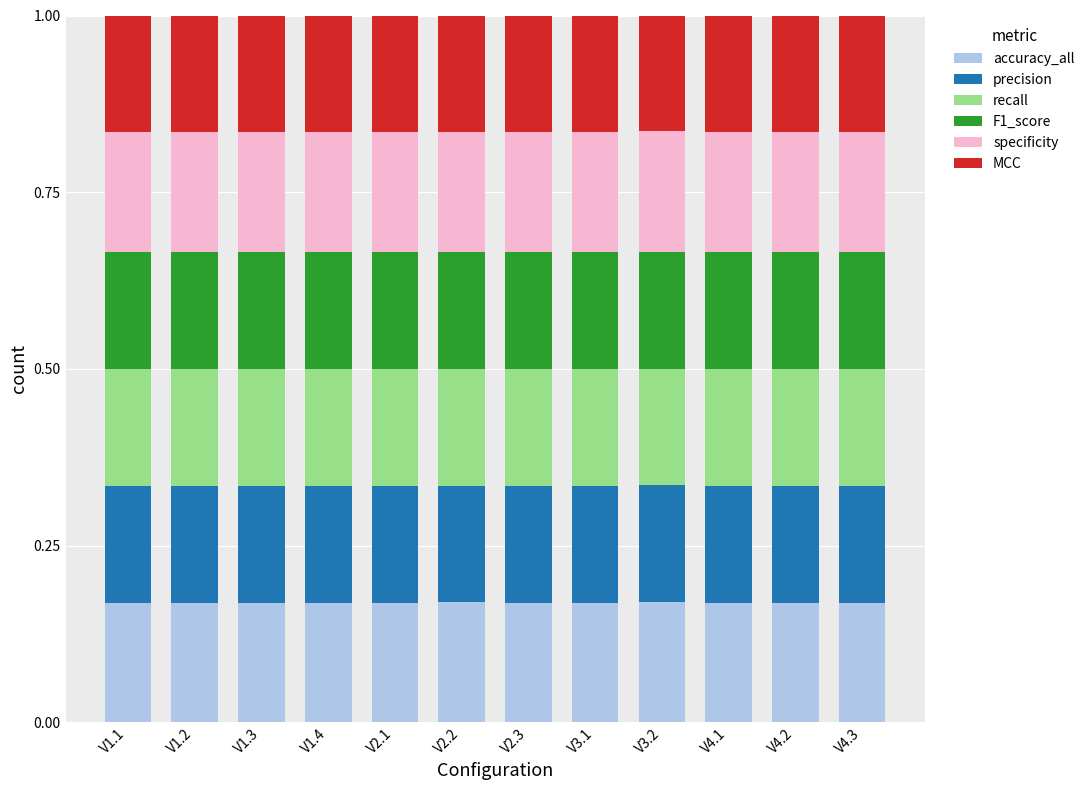

List the series in order of their peak value, highest first.

specificity, accuracy_all, precision, recall, F1_score, MCC